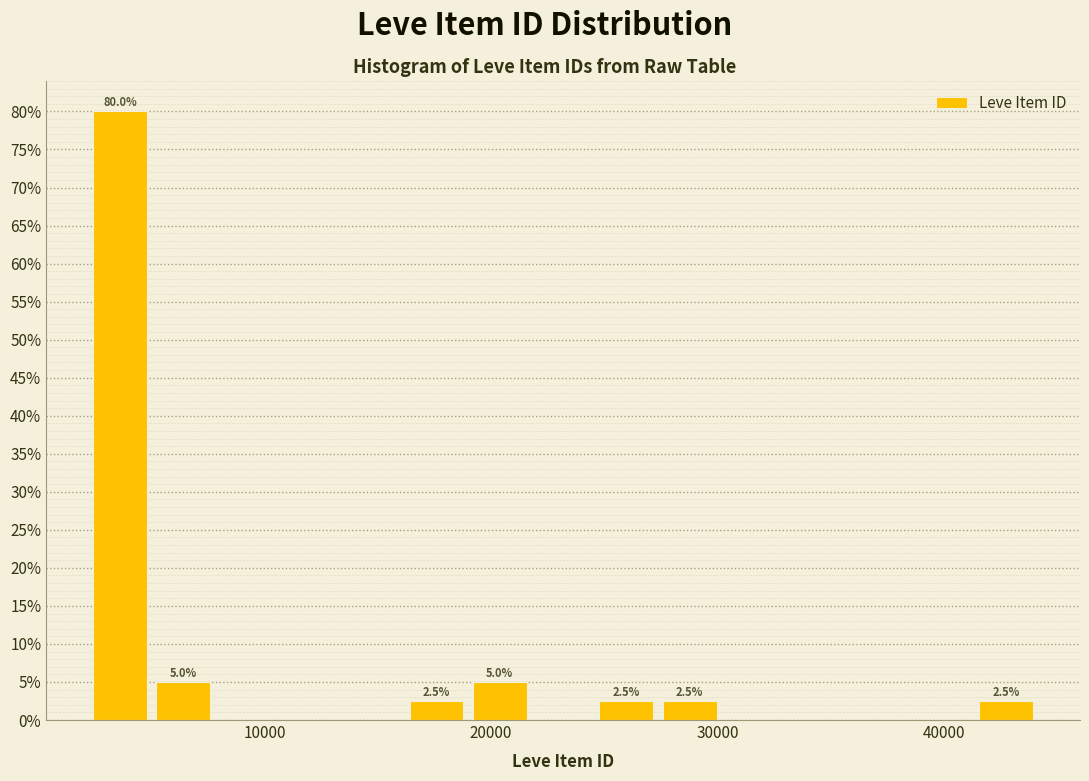

Read against the x-axis, roughly where is the centre of the tallest bar?

4000